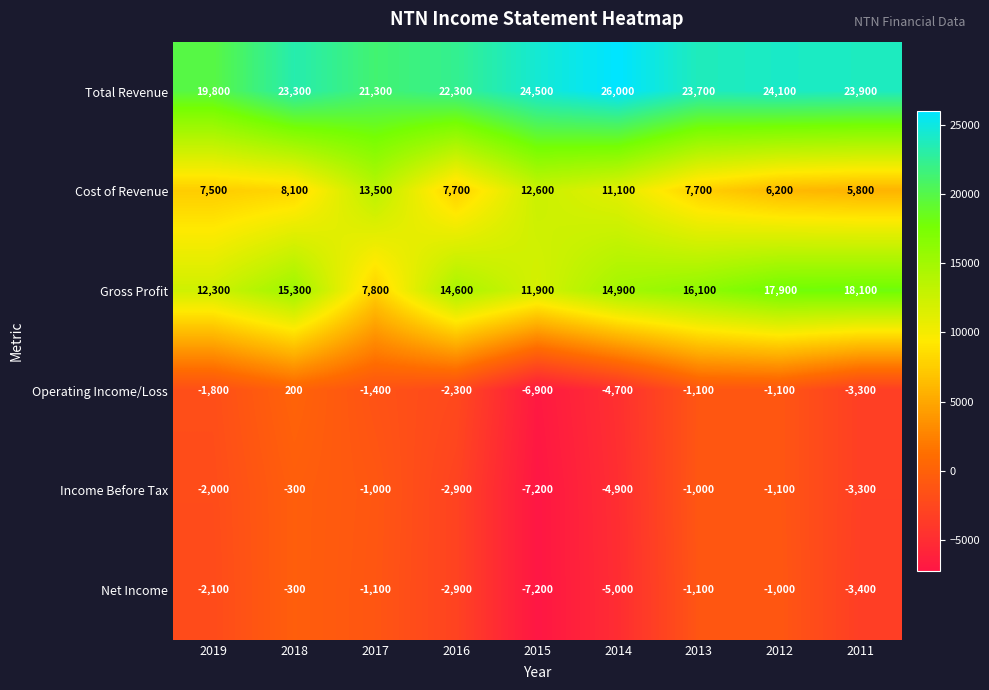

List the labels in order of Gross Profit value, smallest first.

2017, 2015, 2019, 2016, 2014, 2018, 2013, 2012, 2011